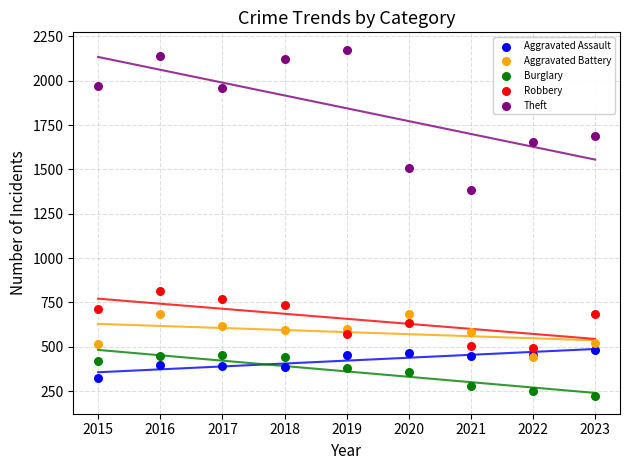

In the Theft series, what Y value is closest to 1779?

1689